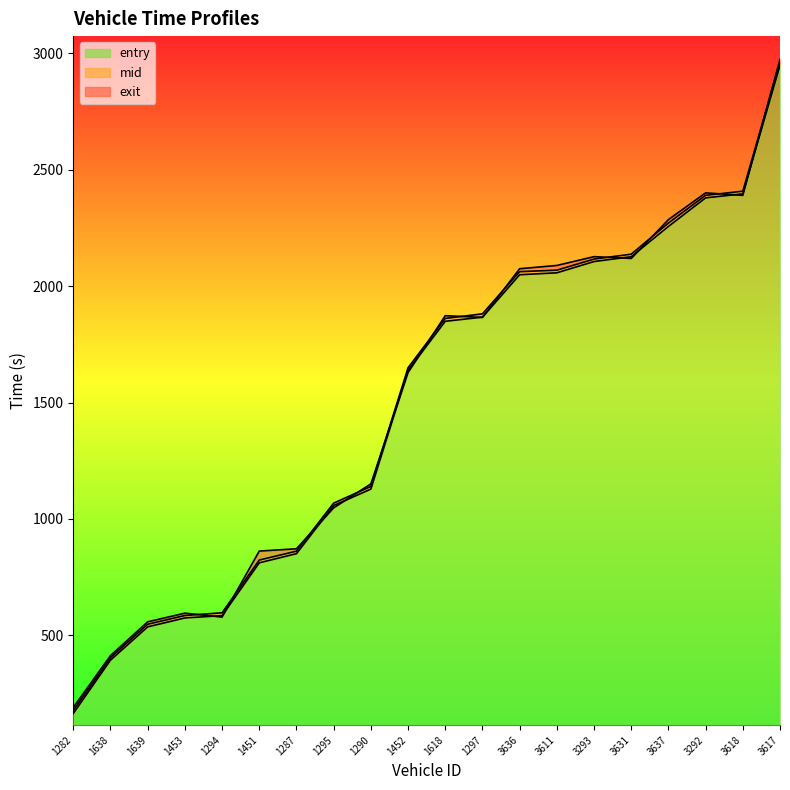

What are all the series names shown in the legend?

entry, mid, exit